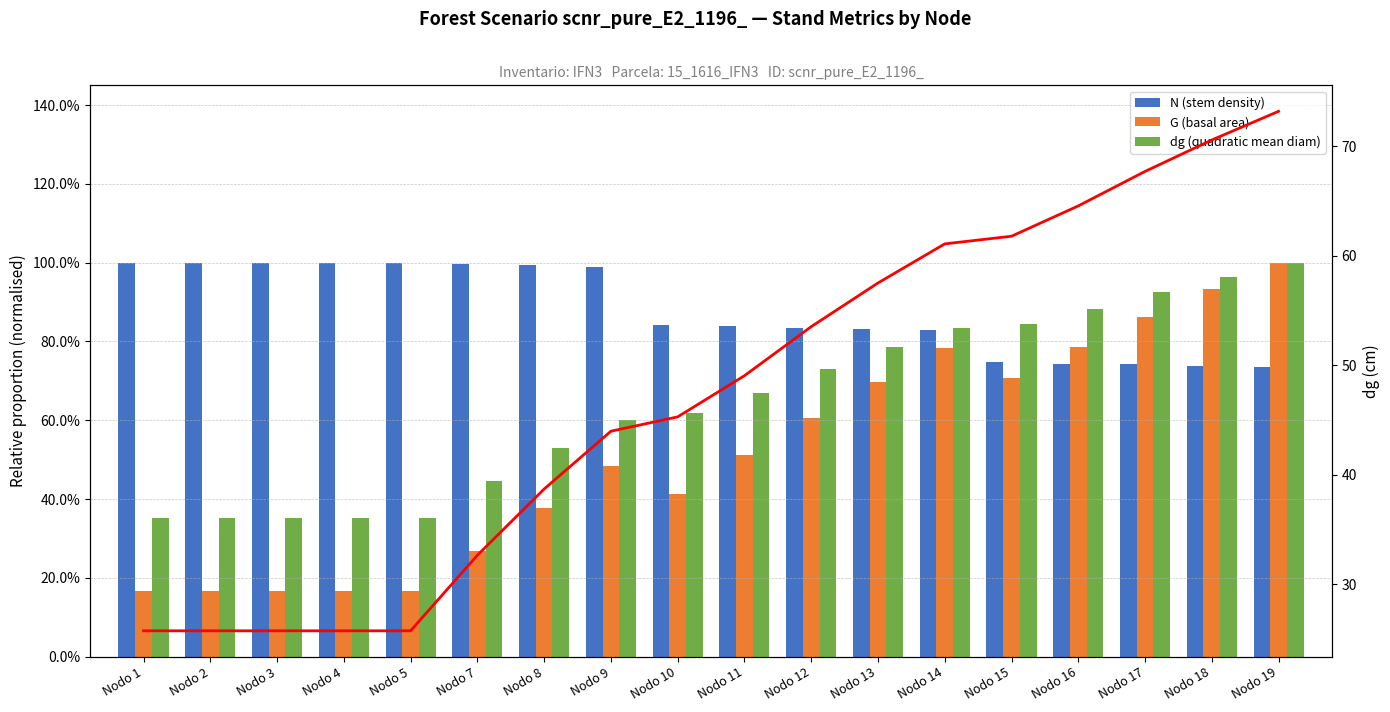

What is the difference between the dg (raw, cm) values at Nodo 15 and Nodo 8?

23.1